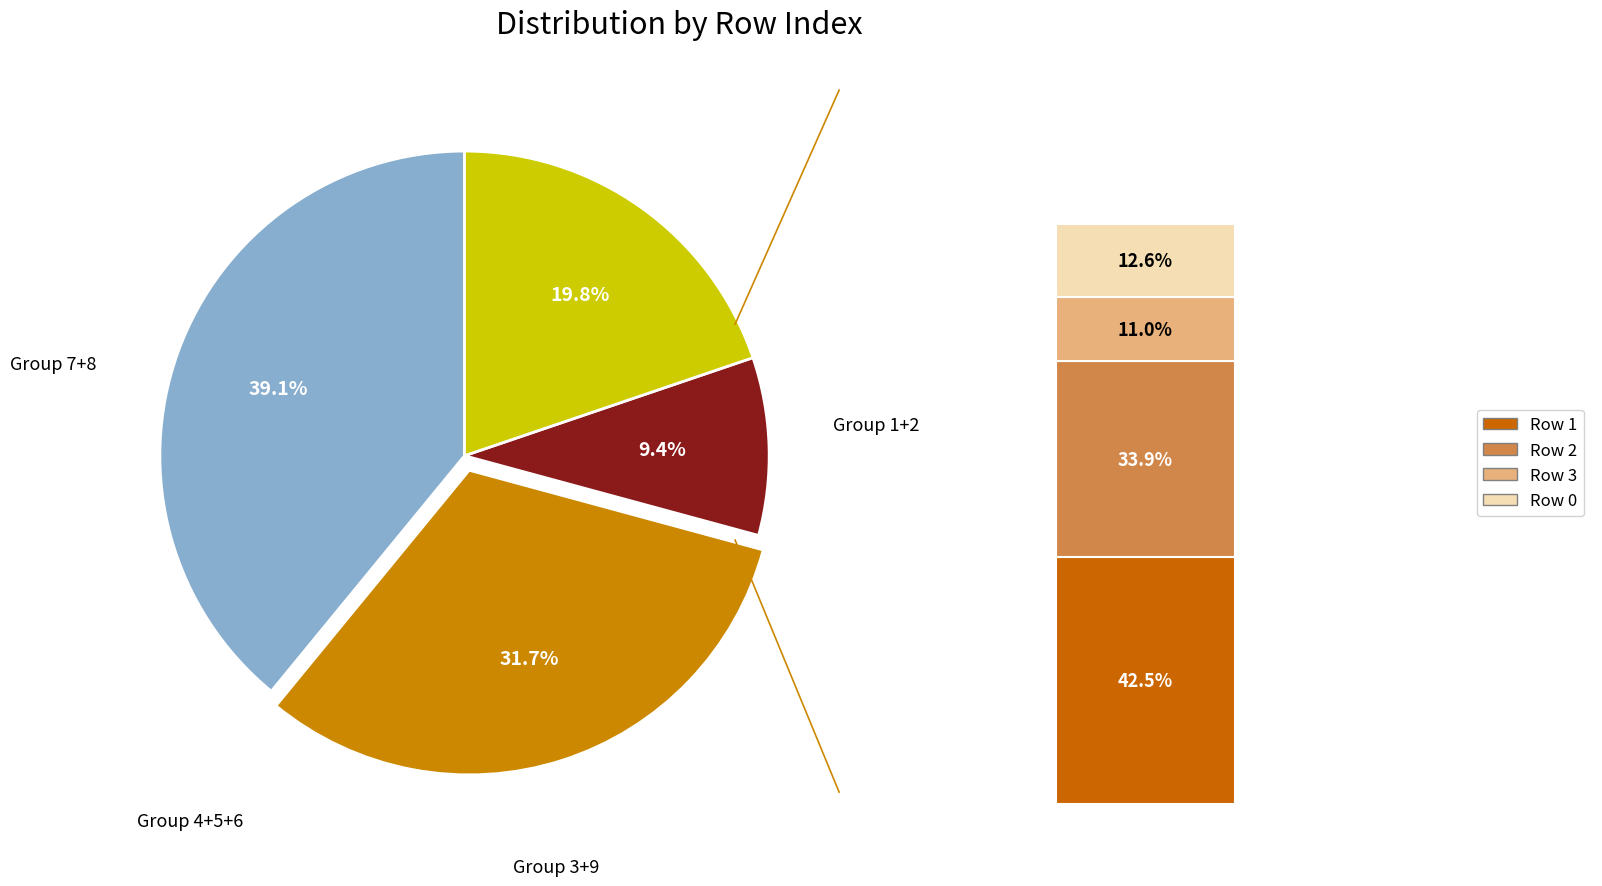

Is there a majority slice in this chart?

No